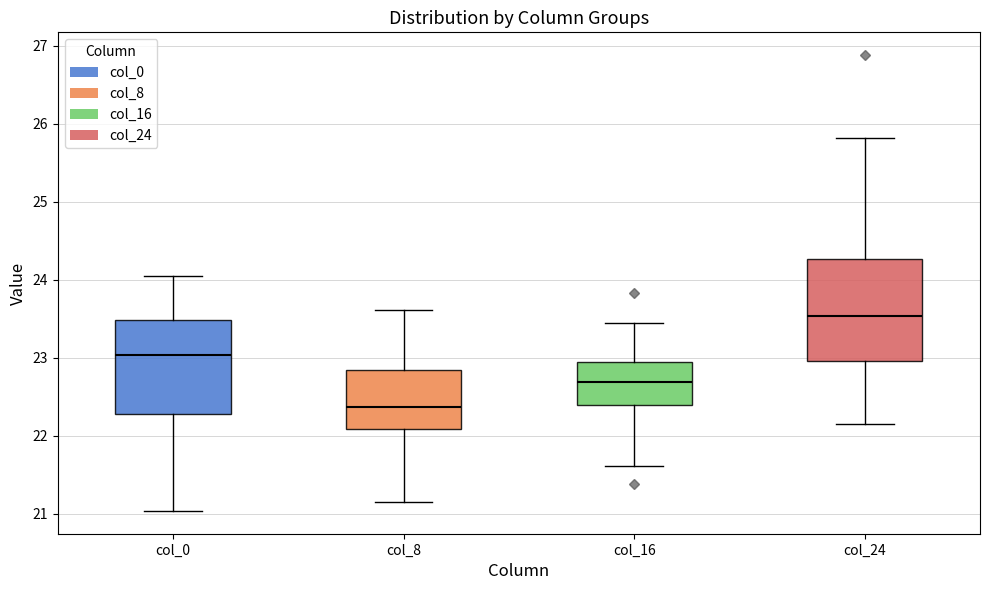

Which box's median line is the lowest?

col_8